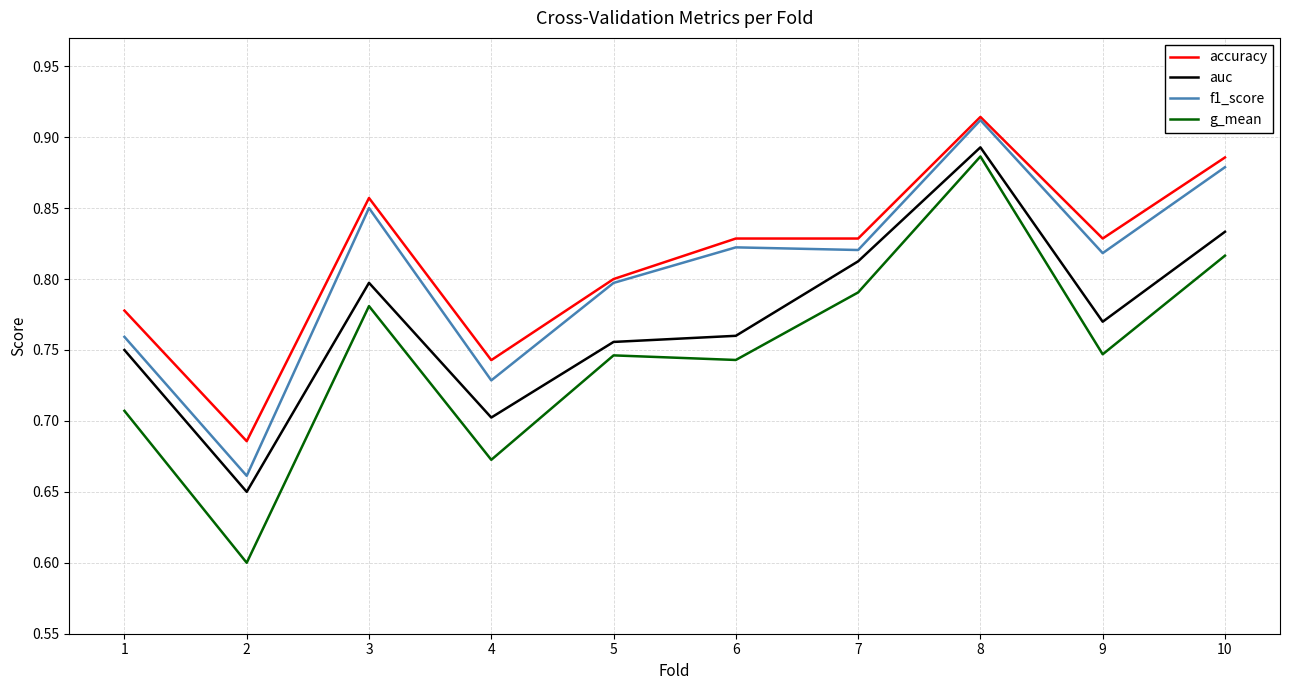

The g_mean series shows 0.3 at 10. True or false?

False